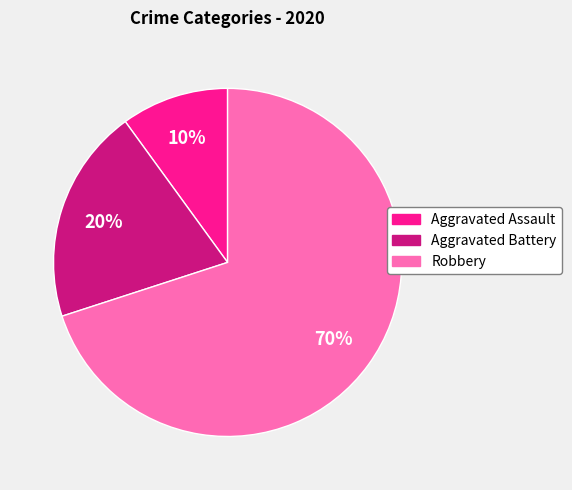

To the nearest percent, what portion does Aggravated Battery represent?

20%